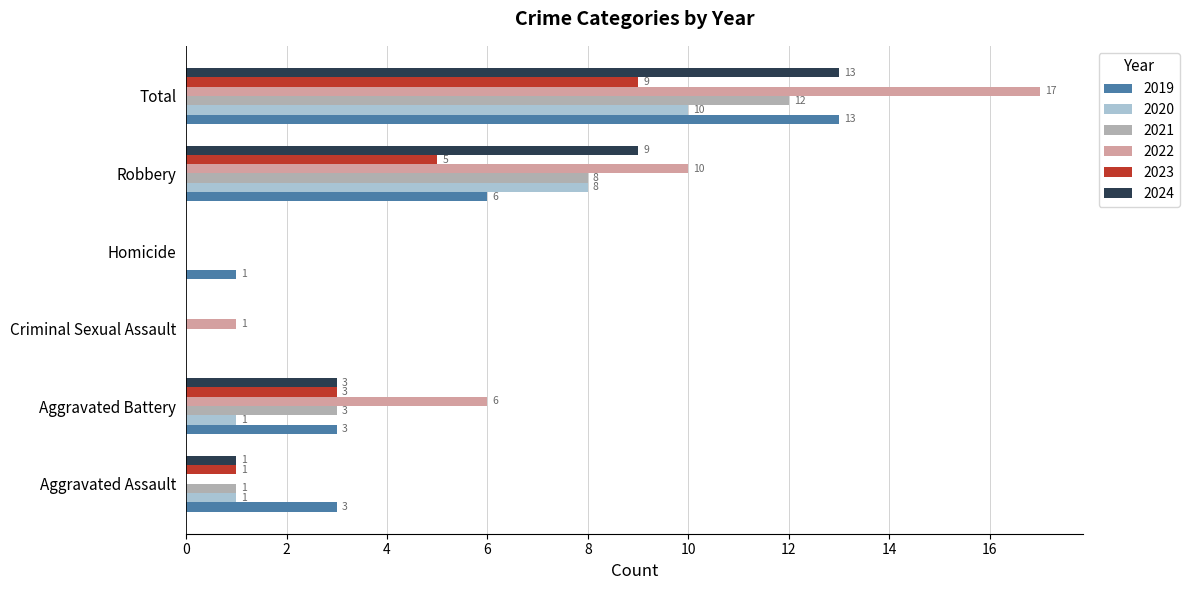

What is the sum of all 2021 values?

24